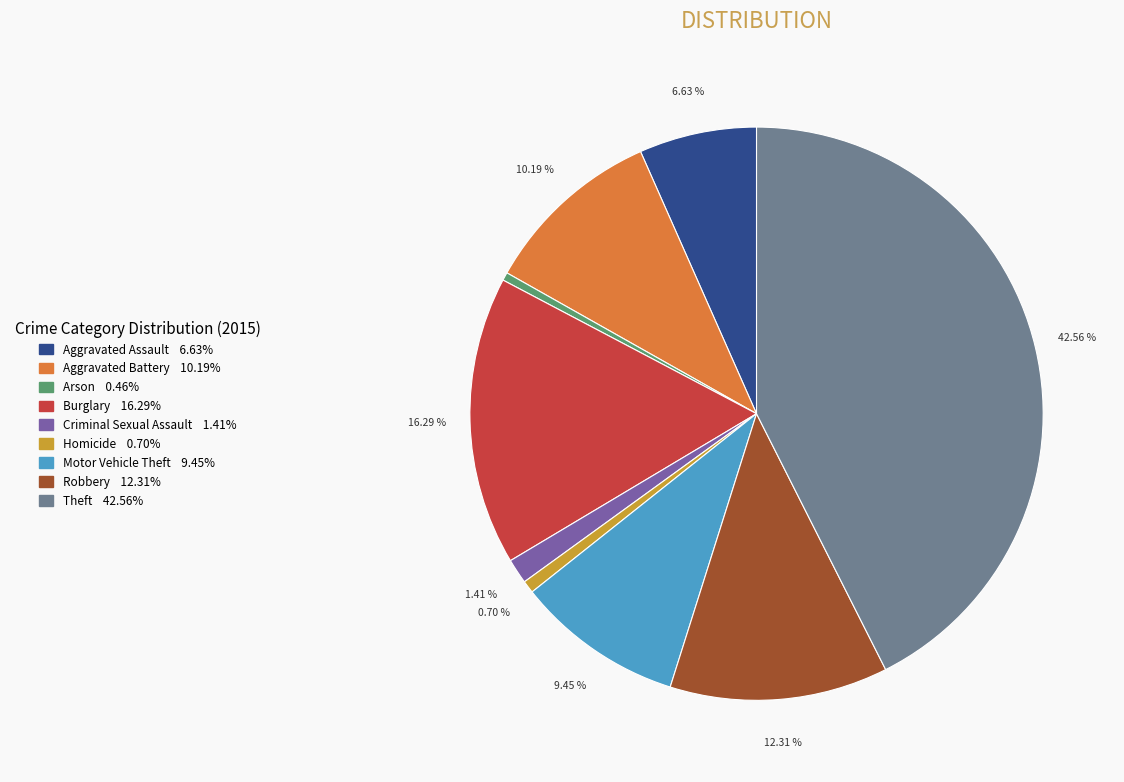

To the nearest percent, what is the average slice percentage?

11%